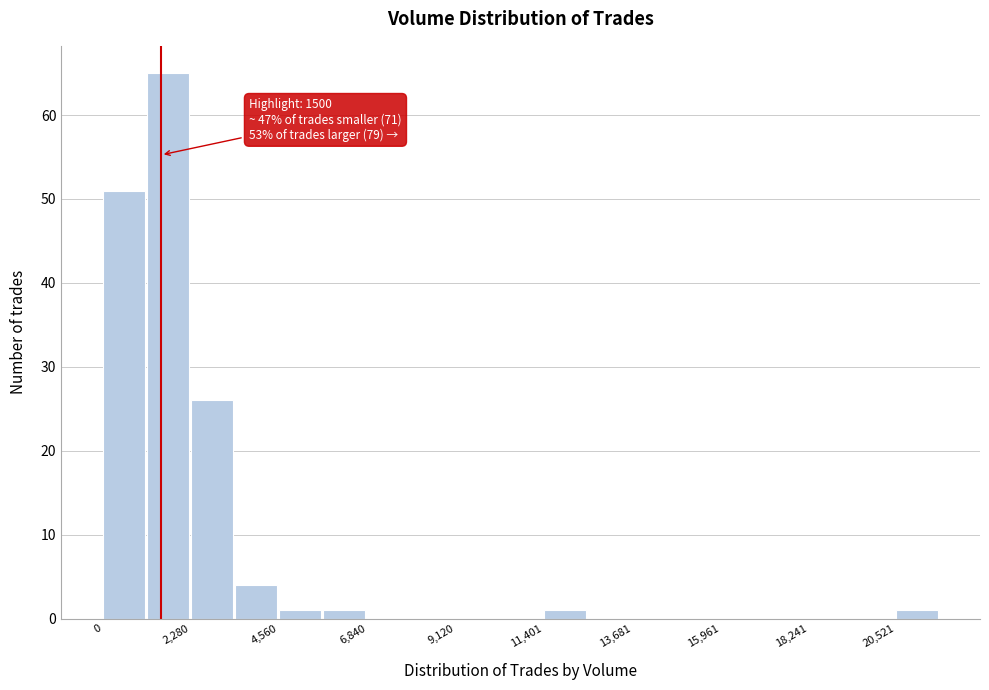

Around what value on the x-axis is the tallest bar? Give the approximate position of its centre, as read against the axis.

1500